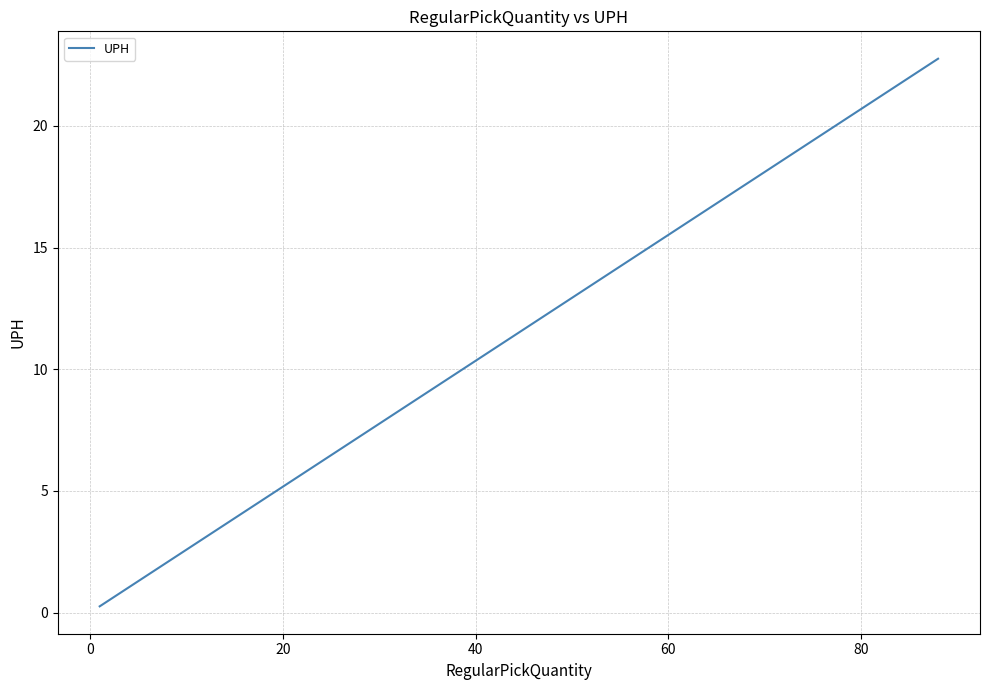

How many lines are shown in the chart?

1